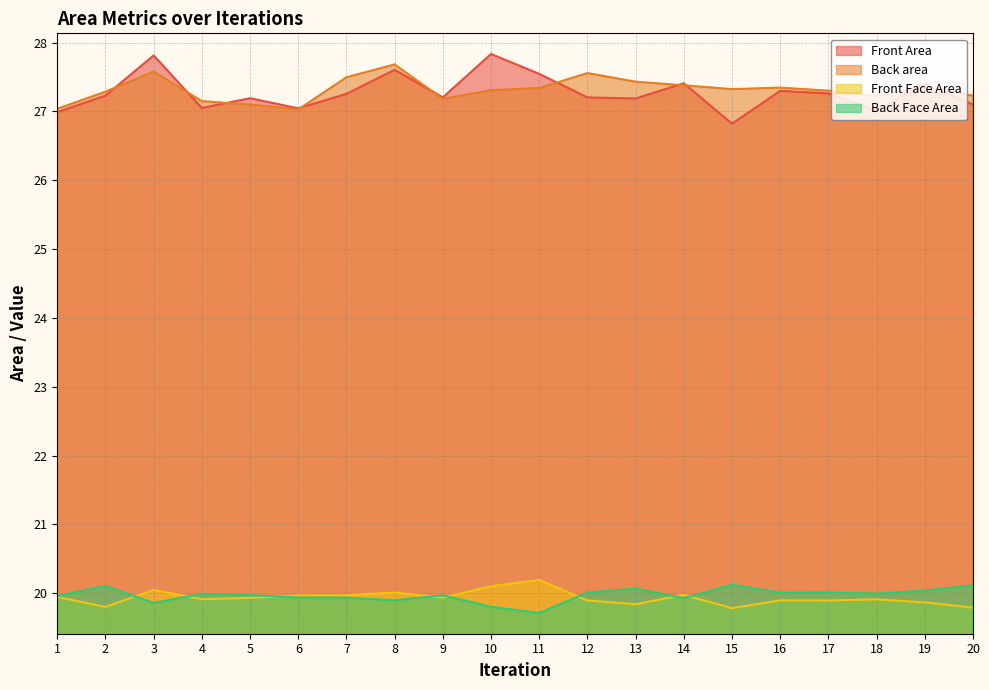

What is the difference between the maximum and minimum values in the Front Face Area series?

0.4